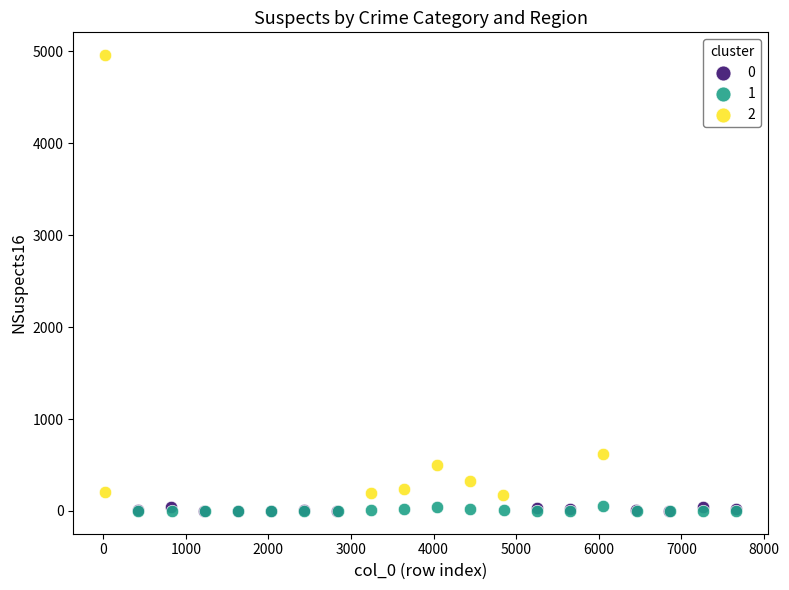

What are all the series names shown in the legend?

0, 1, 2